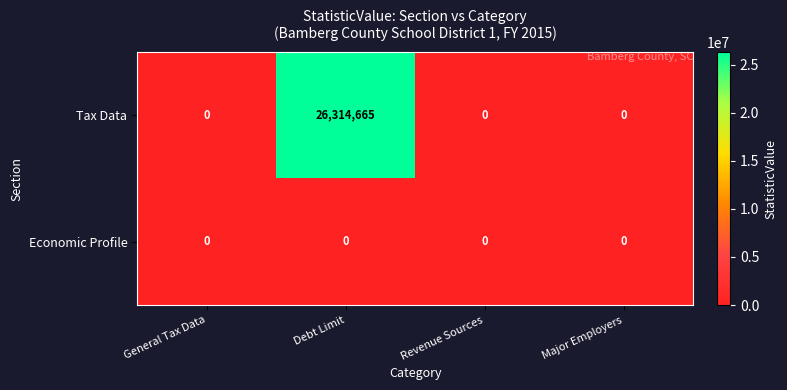

List the series in order of their peak value, highest first.

Tax Data, Economic Profile